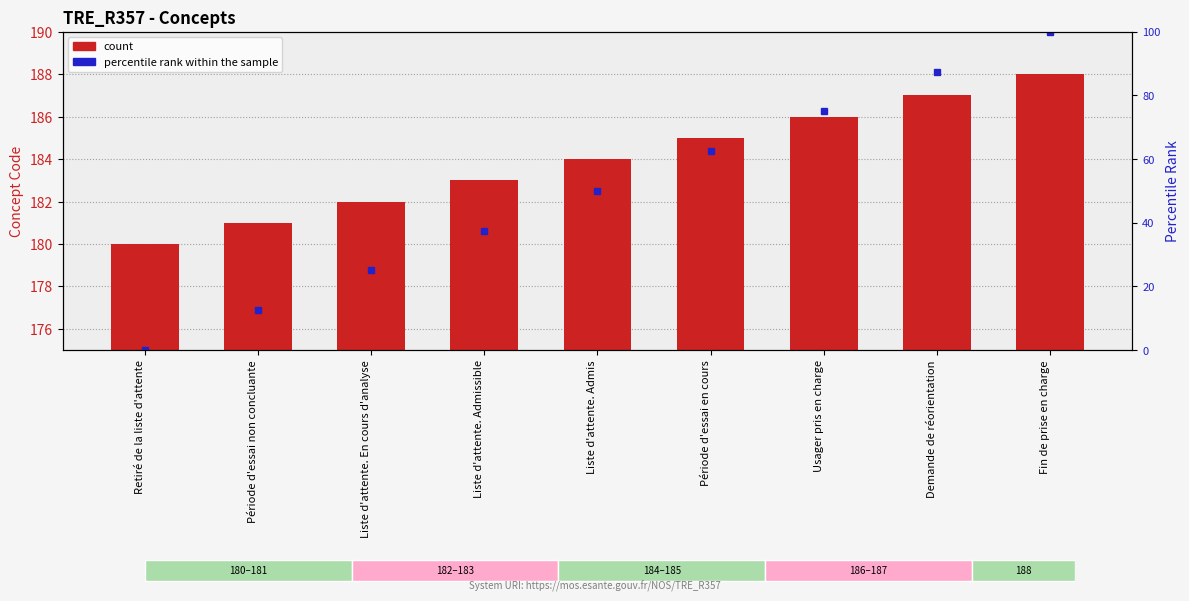

Between Liste d'attente. En cours d'analyse and Liste d'attente. Admissible, which is larger?

Liste d'attente. Admissible